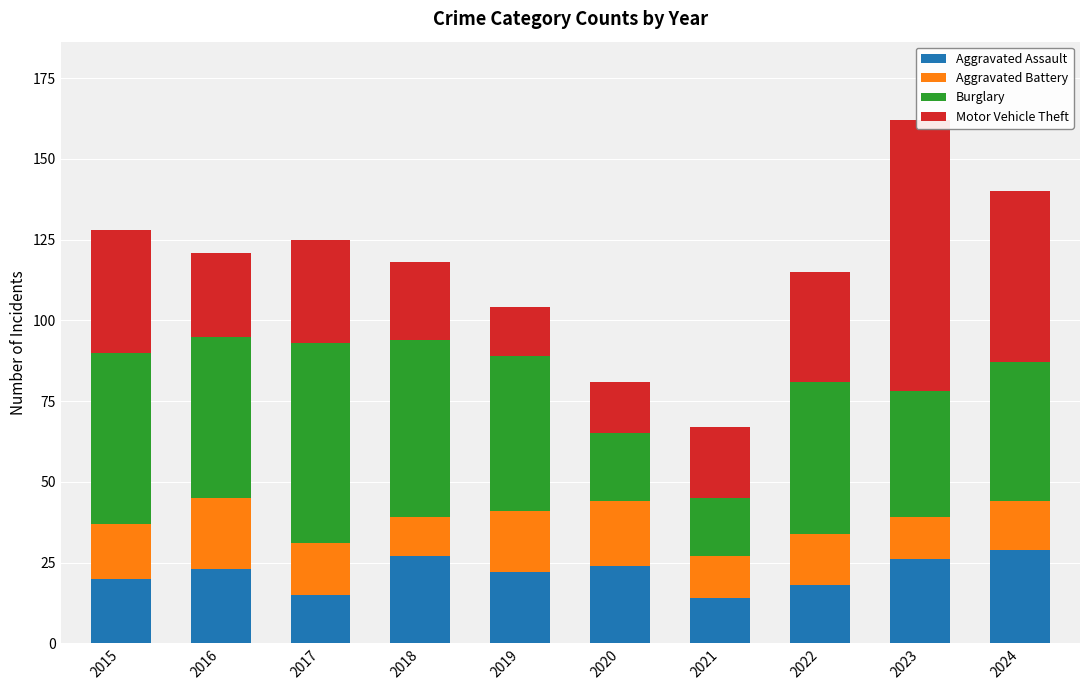

At which label is Aggravated Battery closest to 17?

2015